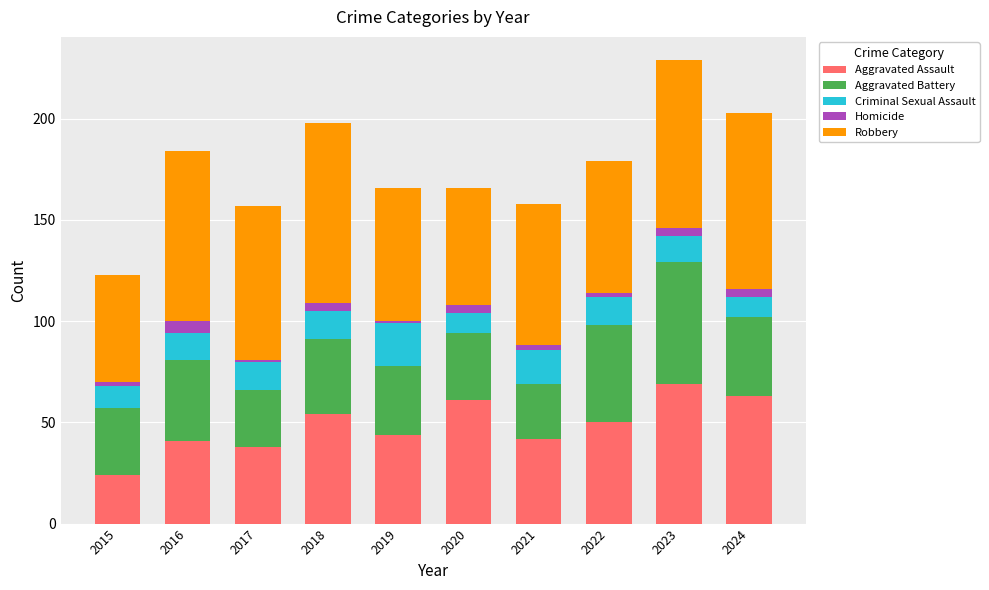

At which category is the sum across all series the highest?

2023